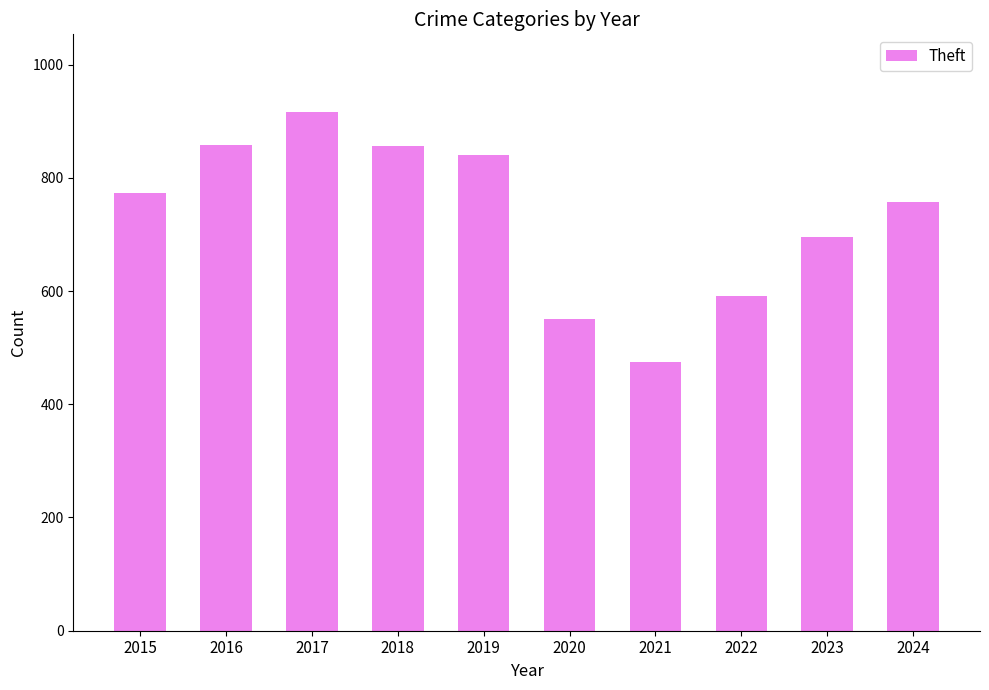

What is the difference between the values at 2021 and 2019?

367